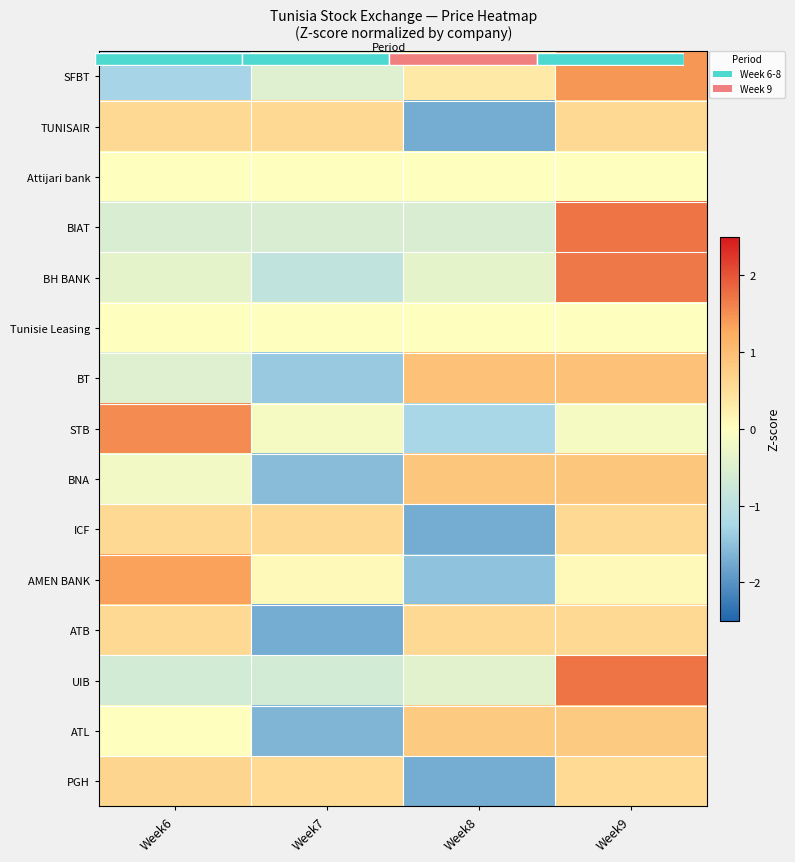

Which has a higher value, Week7 or Week8?

Week8